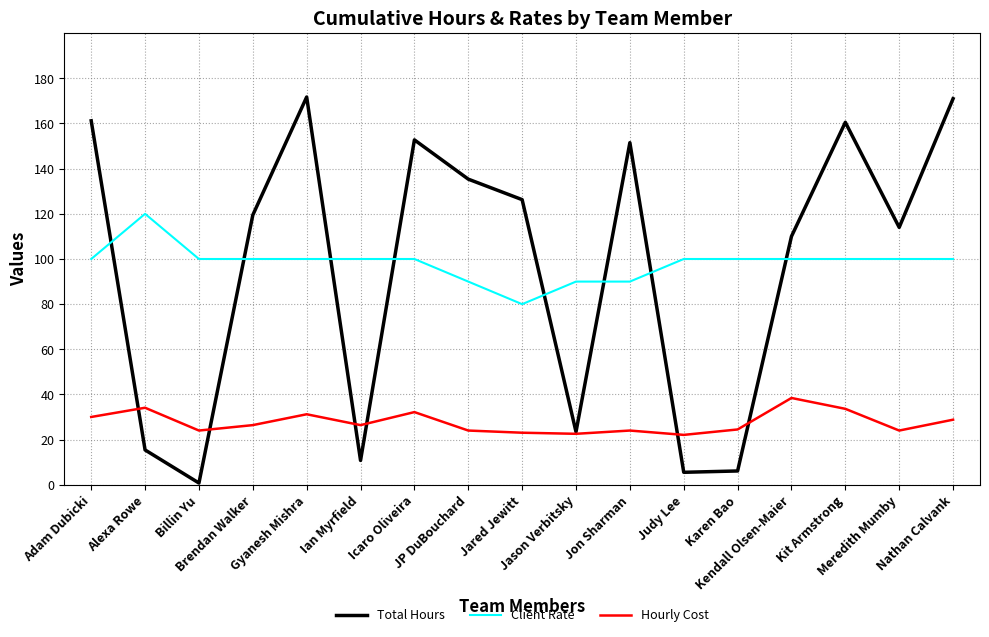

What is the average value of the Hourly Cost series?

27.6